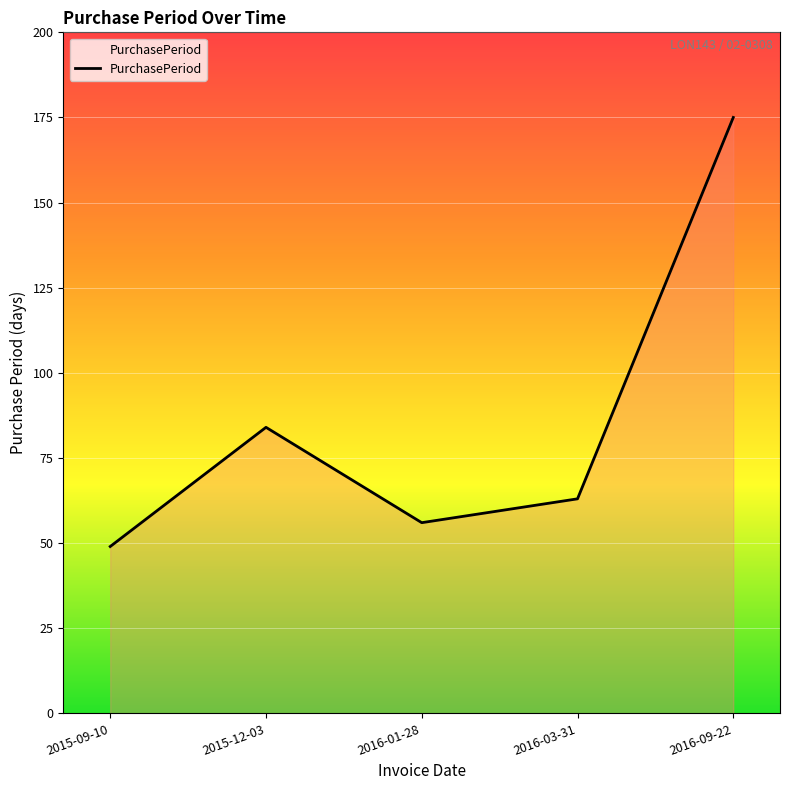

What is the difference between the maximum and minimum values?

126